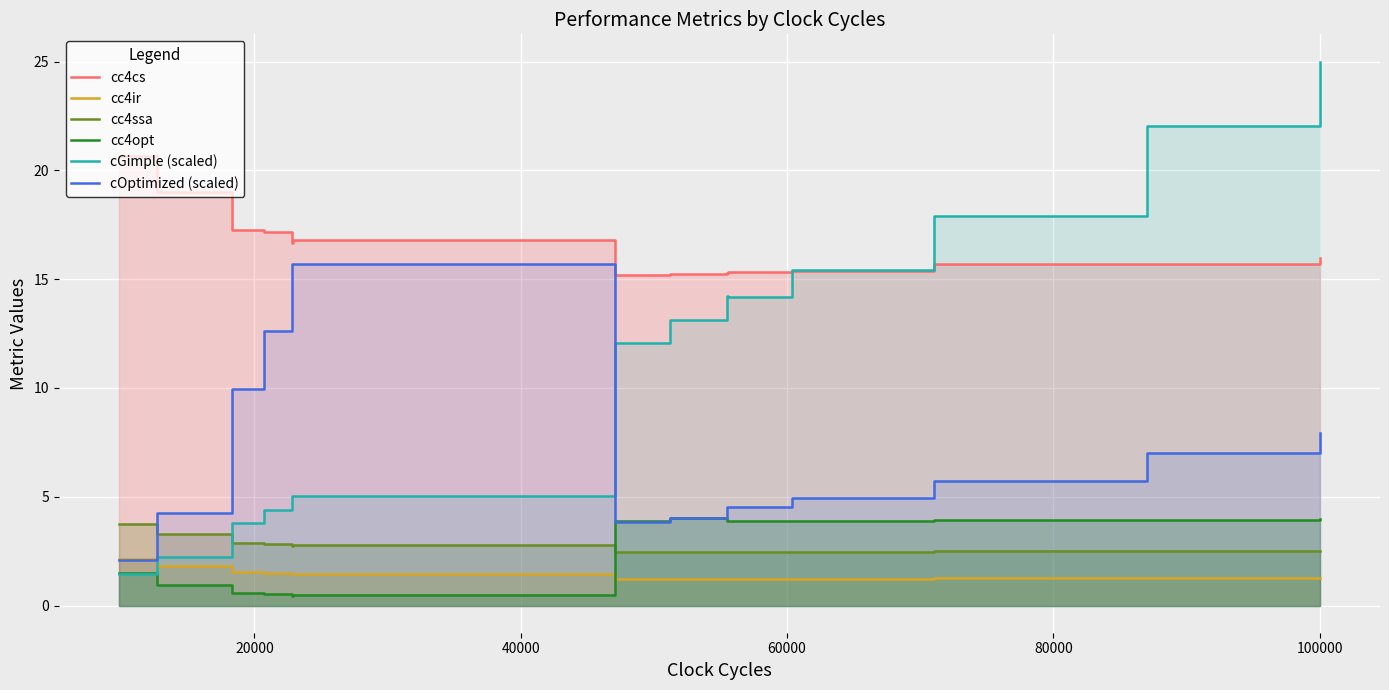

How many cc4ir values are between 1 and 2?

14